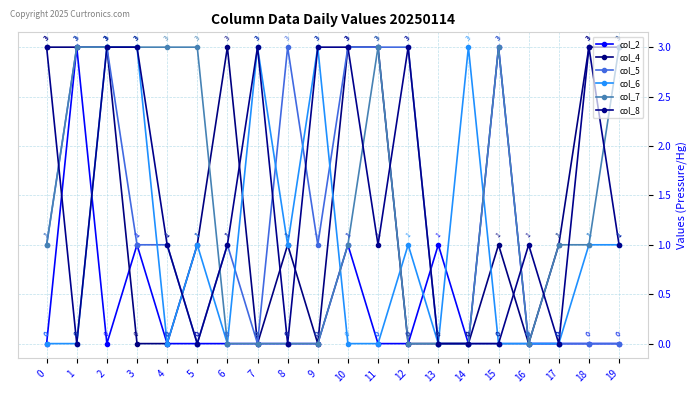

Is this an area chart (filled region under the line)?

No